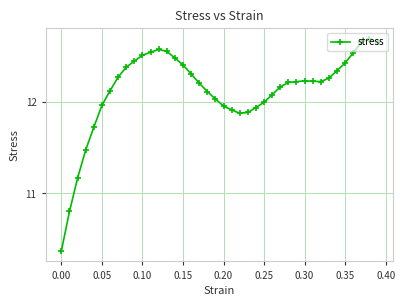

True or false: the data has more than 1 interior local peaks.

True